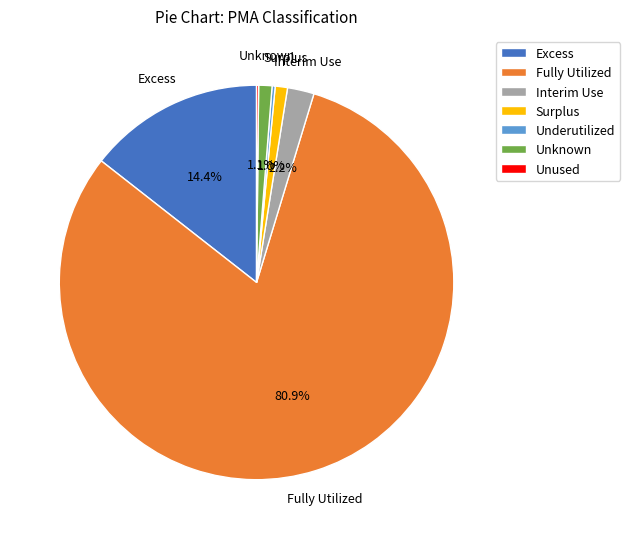

What is the largest slice in the pie chart?

Fully Utilized